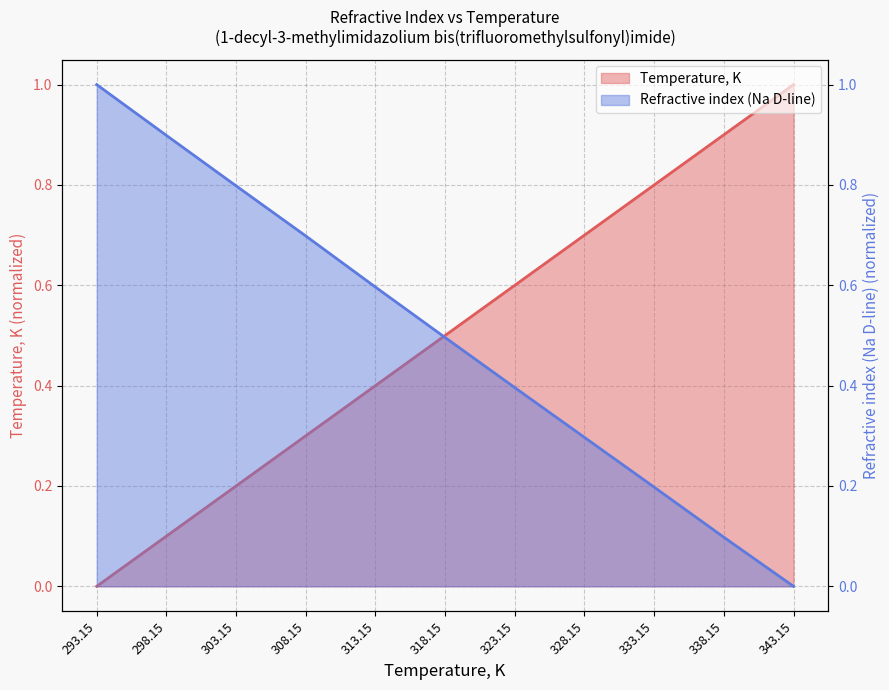

Is it true that Refractive index (Na D-line) equals 0.7 at 308.15?

True